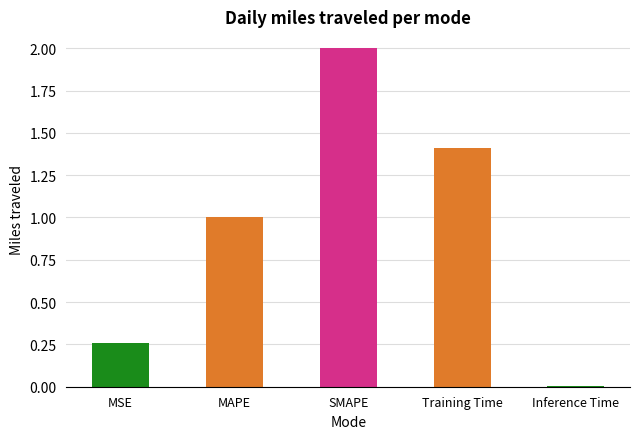

Rank the categories by value from lowest to highest.

Inference Time, MSE, MAPE, Training Time, SMAPE